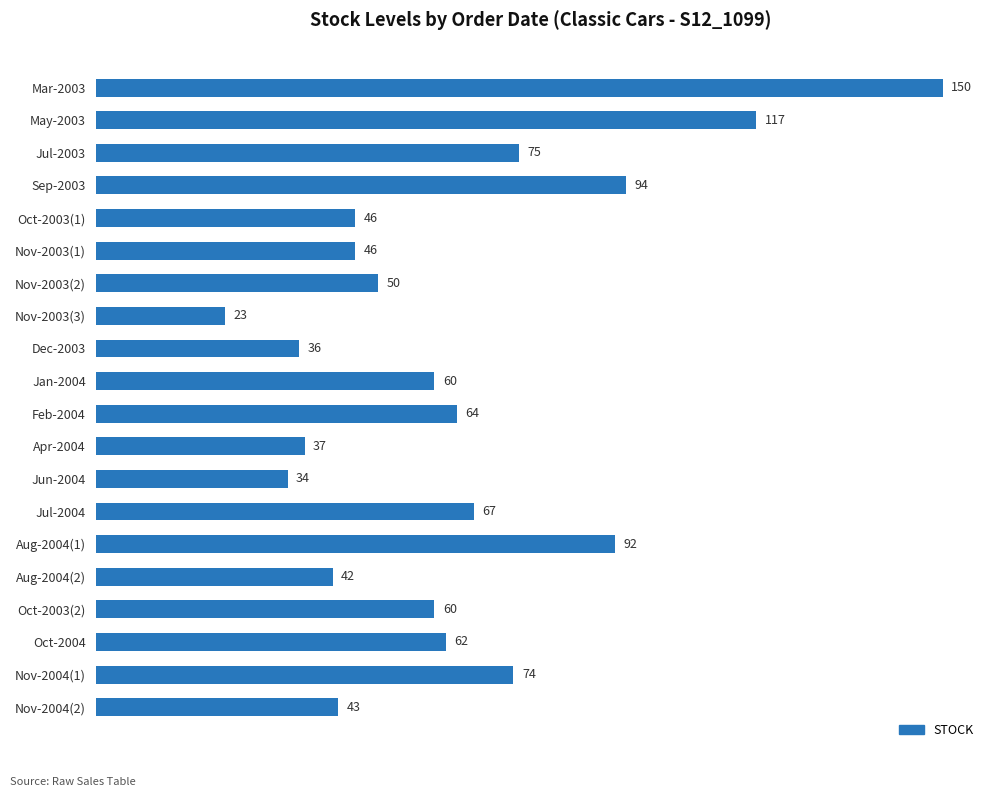

The chart shows a value of 92 at Aug-2004(1). True or false?

True